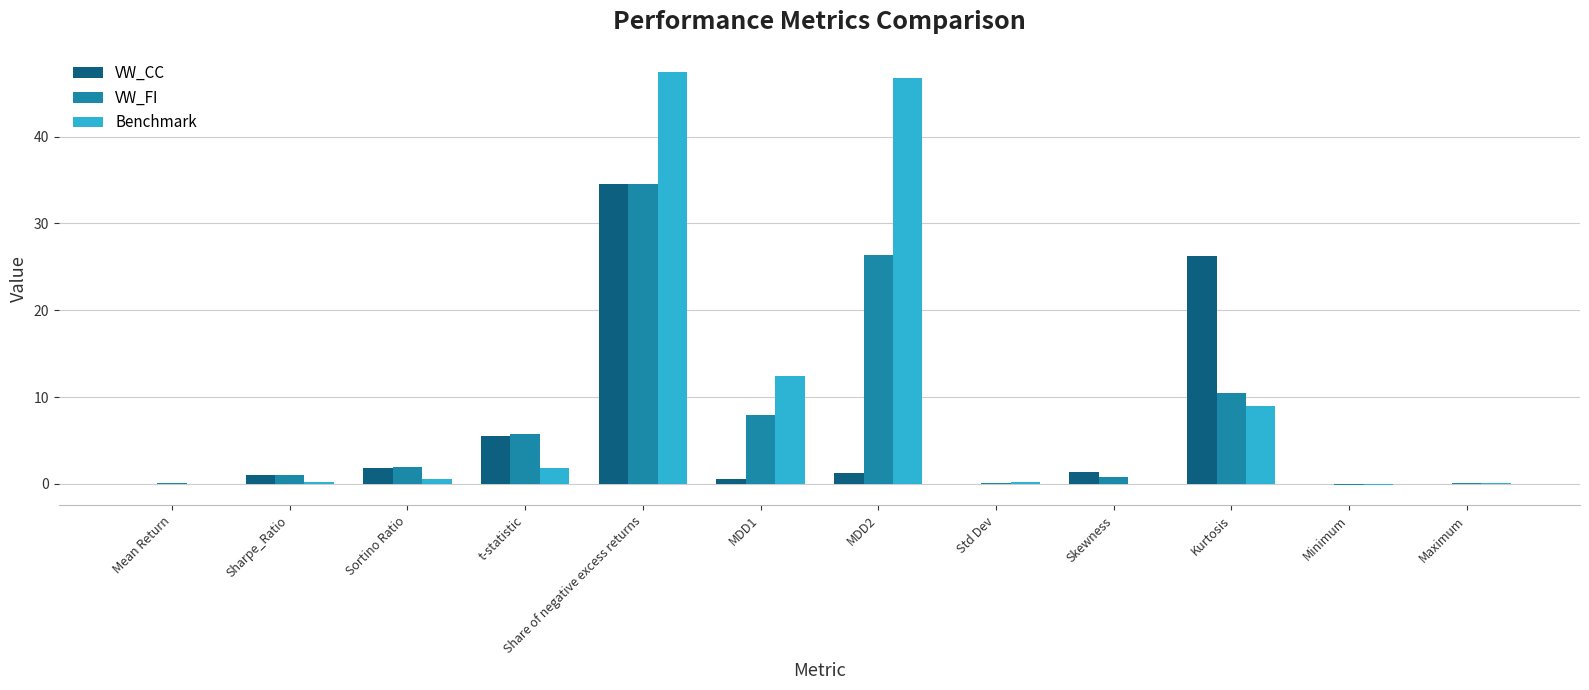

At which label does VW_FI reach its peak?

Share of negative excess returns